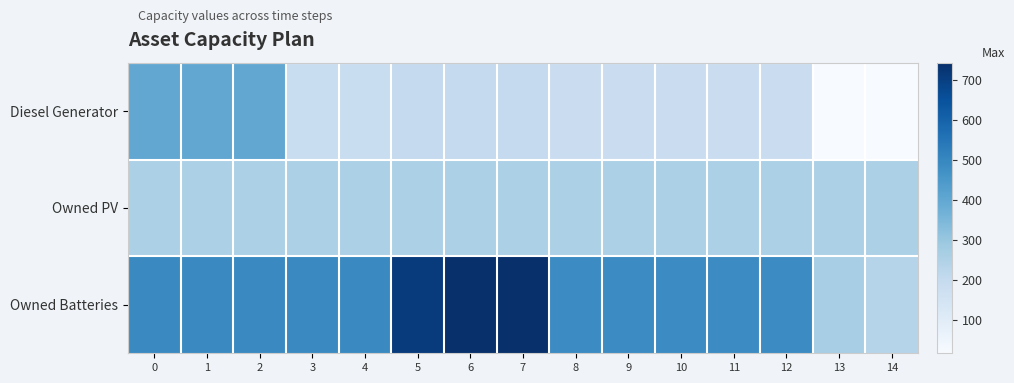

What is the spread (max minus min) of values at 0?

236